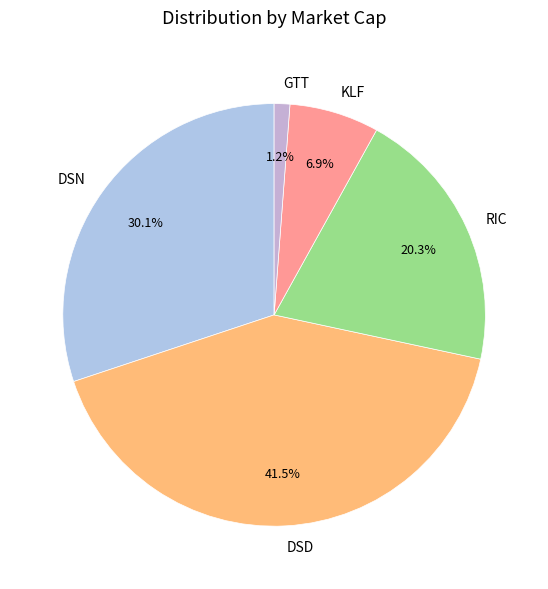

To the nearest percent, what is the difference between the largest and smallest slice percentages?

40%